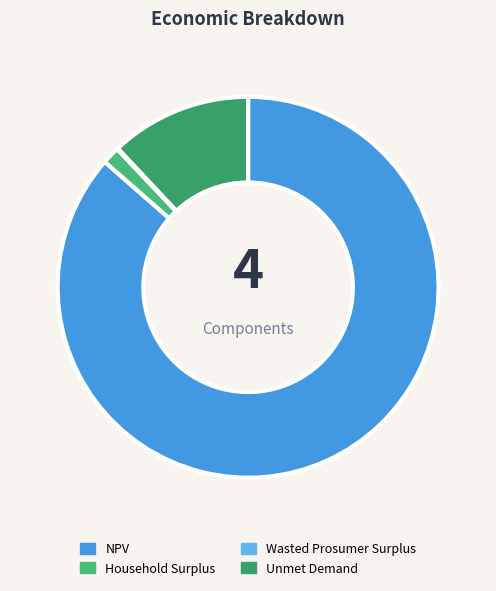

How many segments does this pie chart have?

4